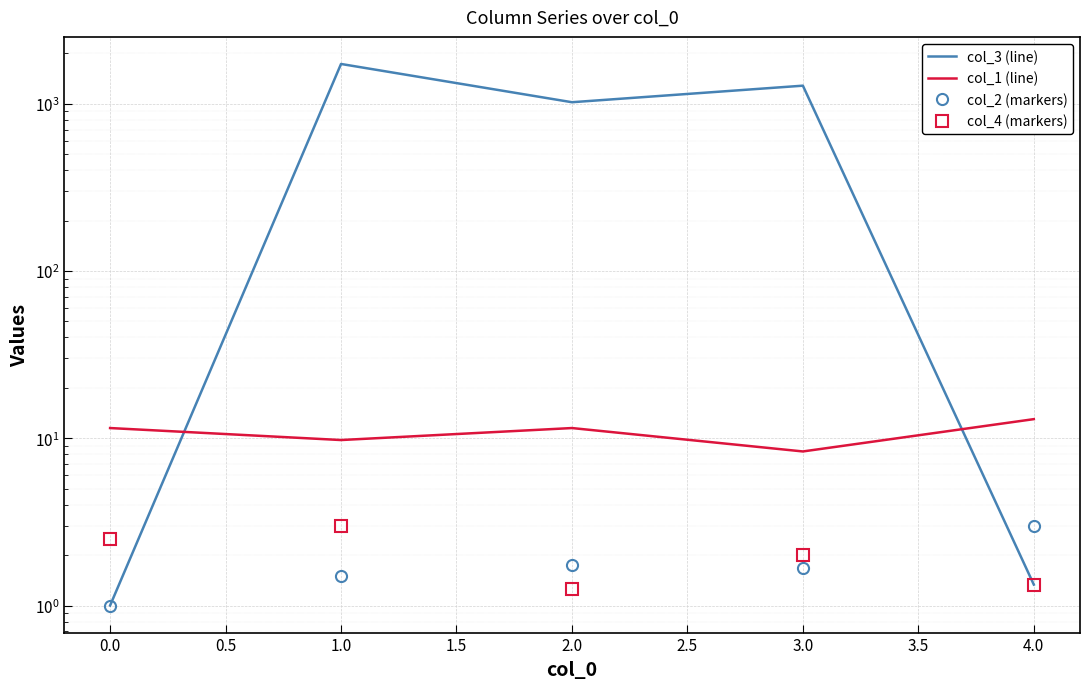

What is the difference between the maximum and minimum values in the col_2 (markers) series?

2.0